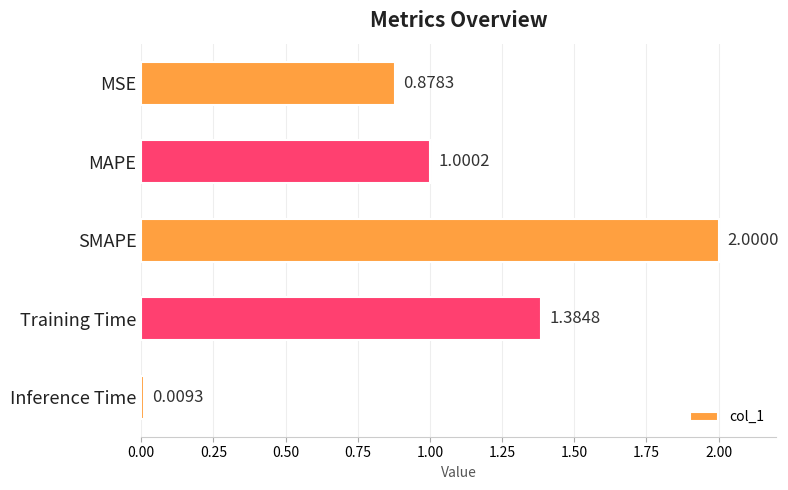

Does the chart contain stacked bars?

No